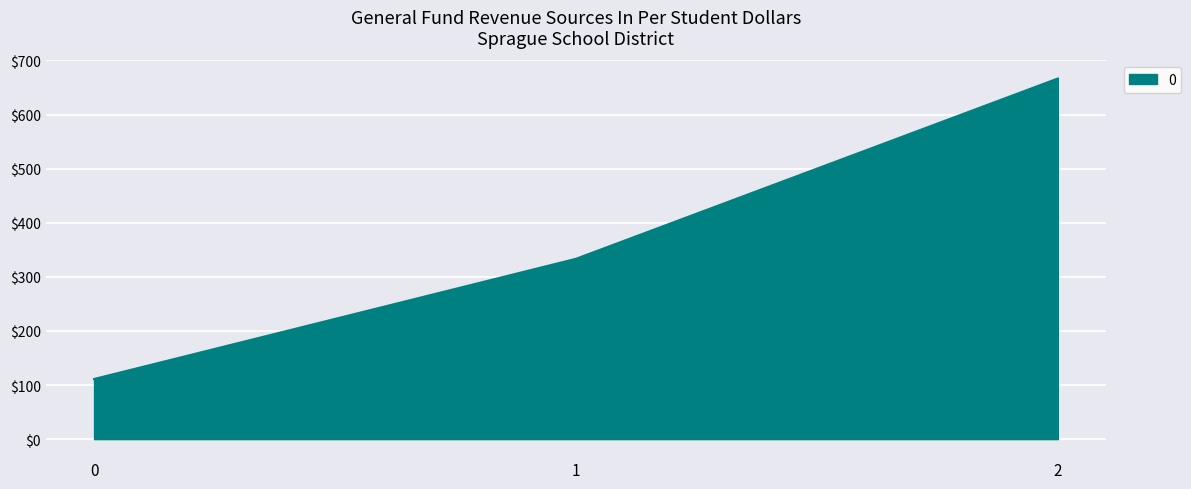

List the labels in order of value, largest first.

2, 1, 0